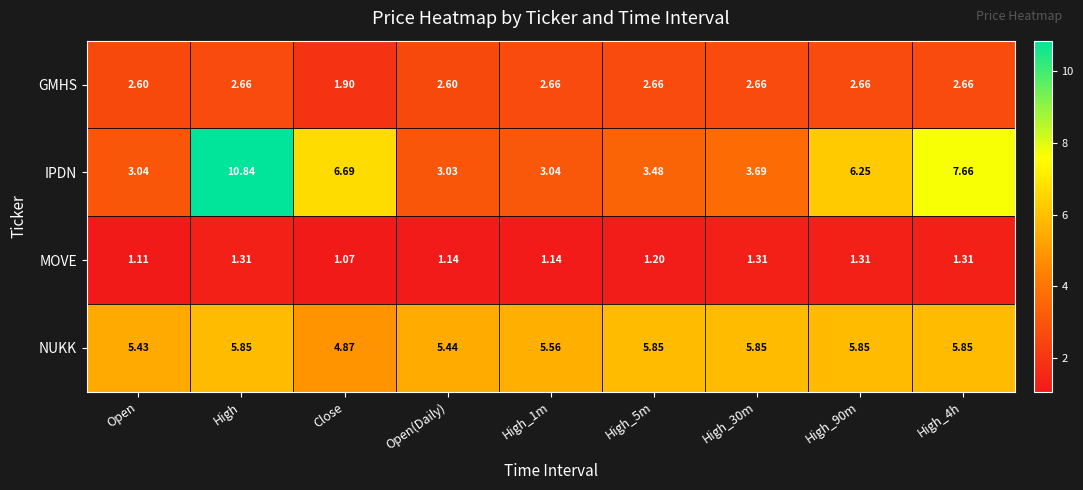

Between High and Open(Daily), which series saw the biggest shift?

IPDN